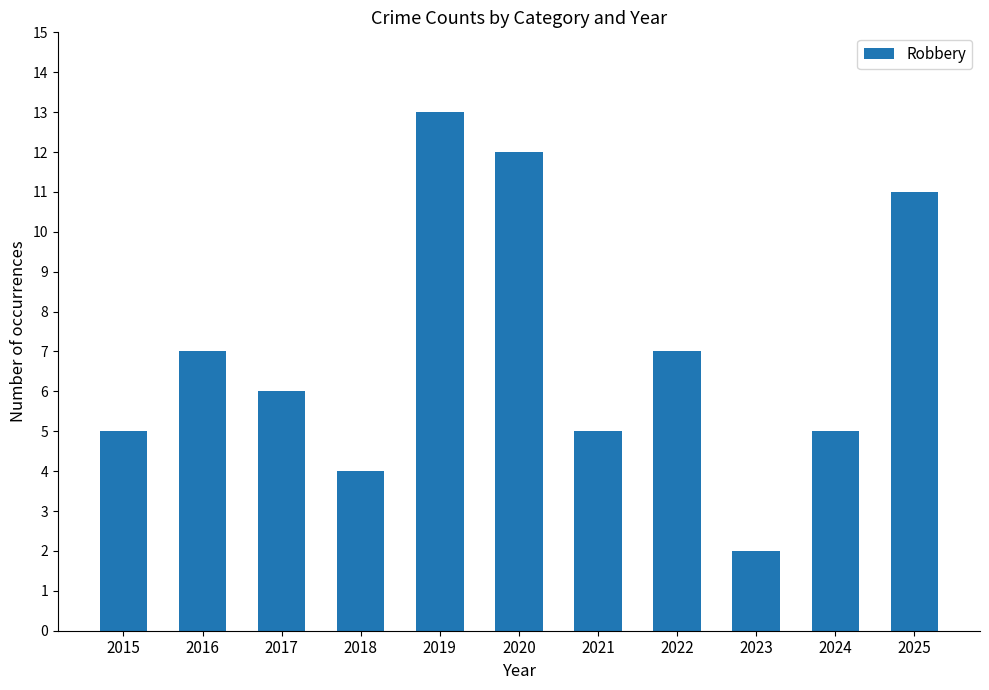

Between 2017 and 2016, which is larger?

2016